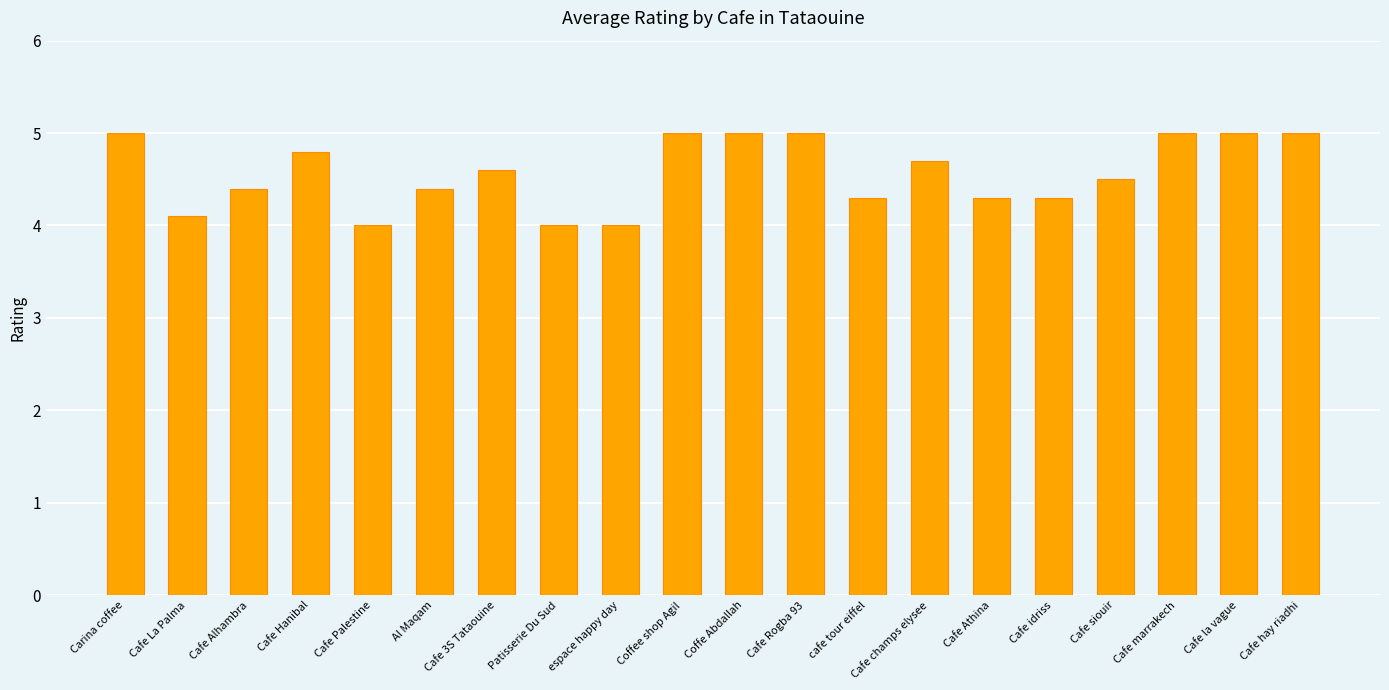

What is the average value?

4.6